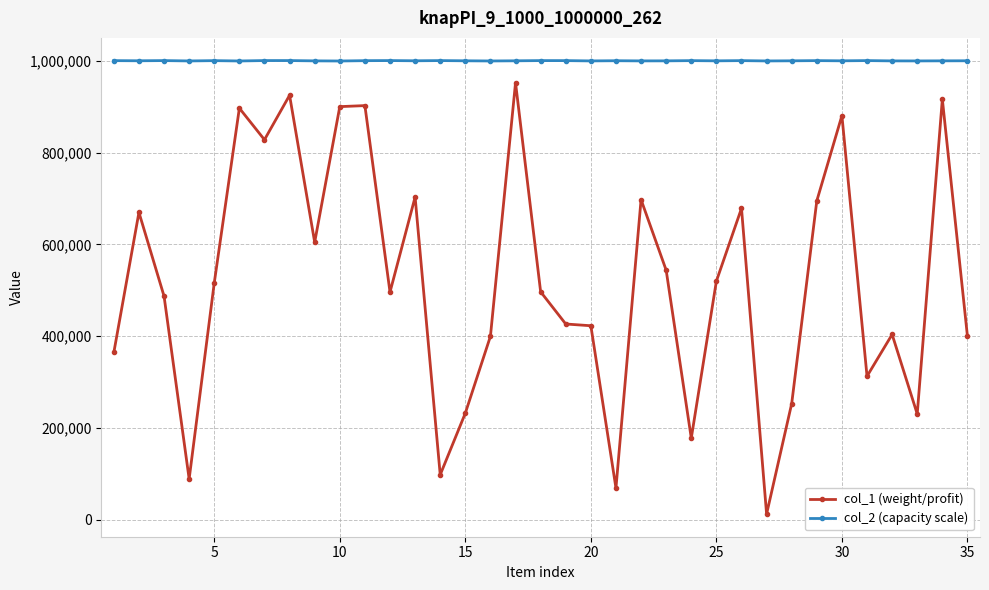

List the series in order of their overall mean, highest first.

col_2 (capacity scale), col_1 (weight/profit)